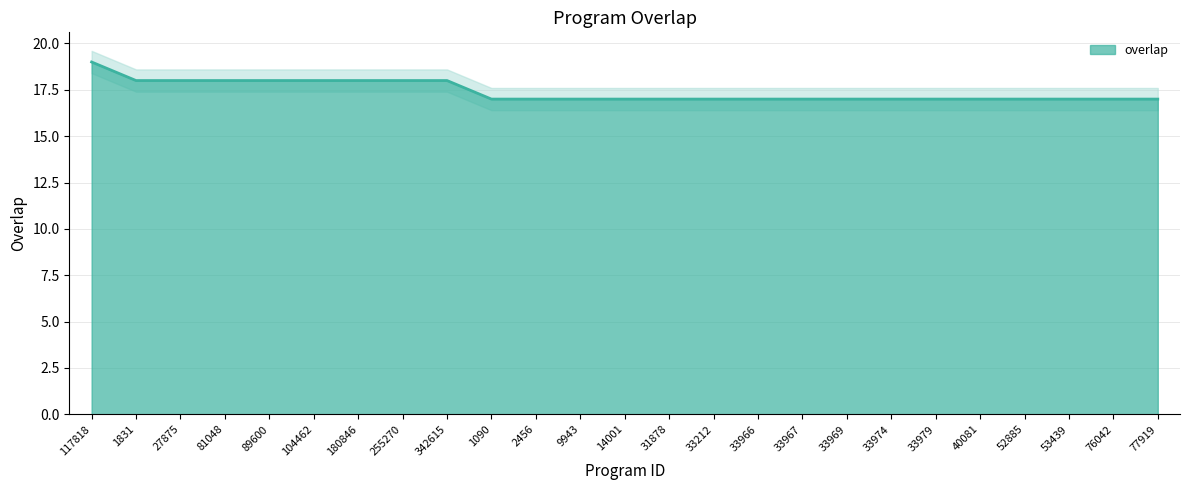

What is the value of the 12th point from the left?

17